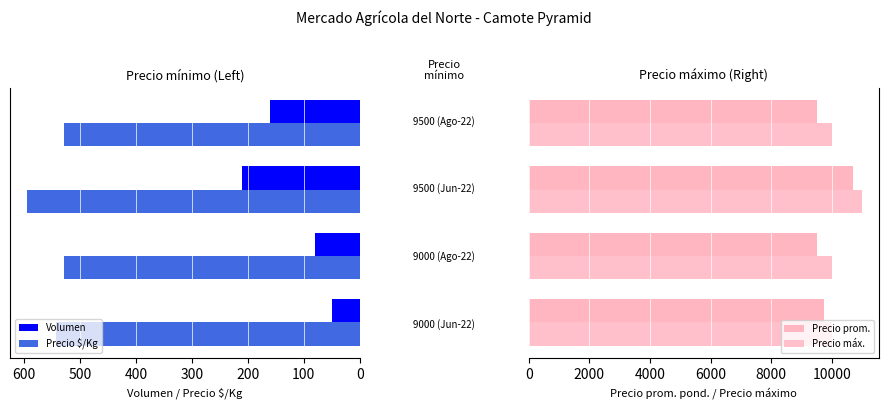

Between 100 and 300, which series saw the biggest shift?

Volumen